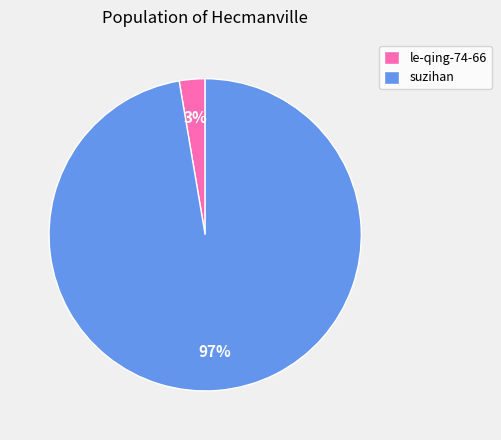

Is le-qing-74-66 the majority of the pie?

No